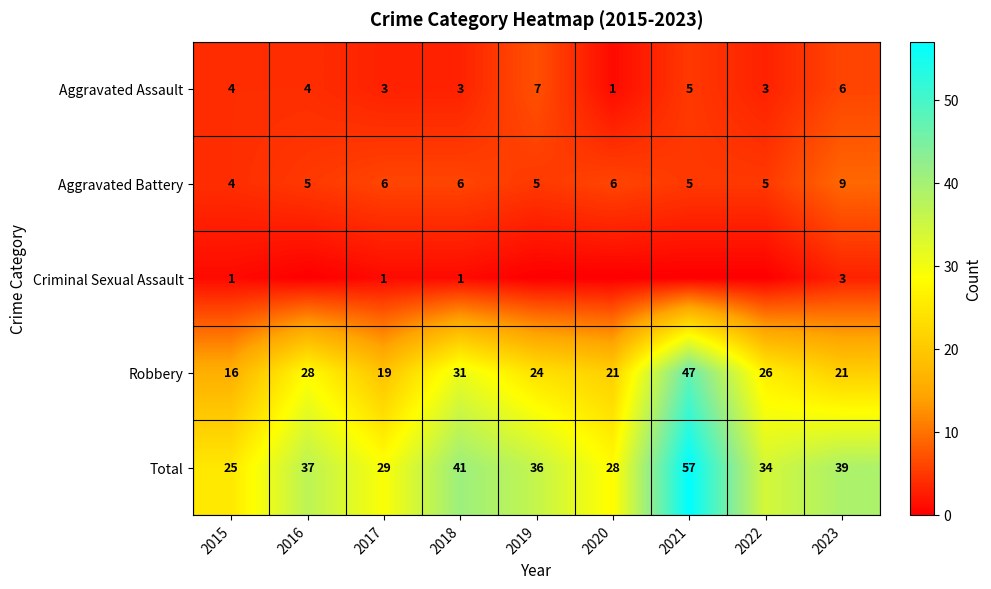

Is the value of Criminal Sexual Assault at 2017 greater than the value of Total at 2022?

No